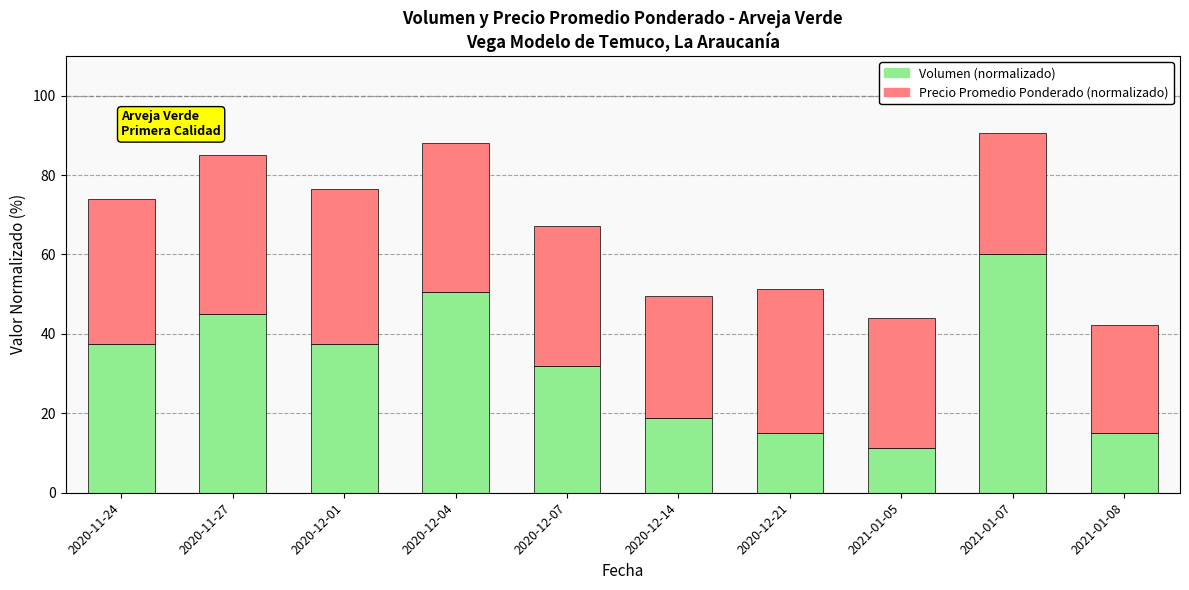

What is the value of the Volumen (normalizado) bar at the 9th from the left?

60.0